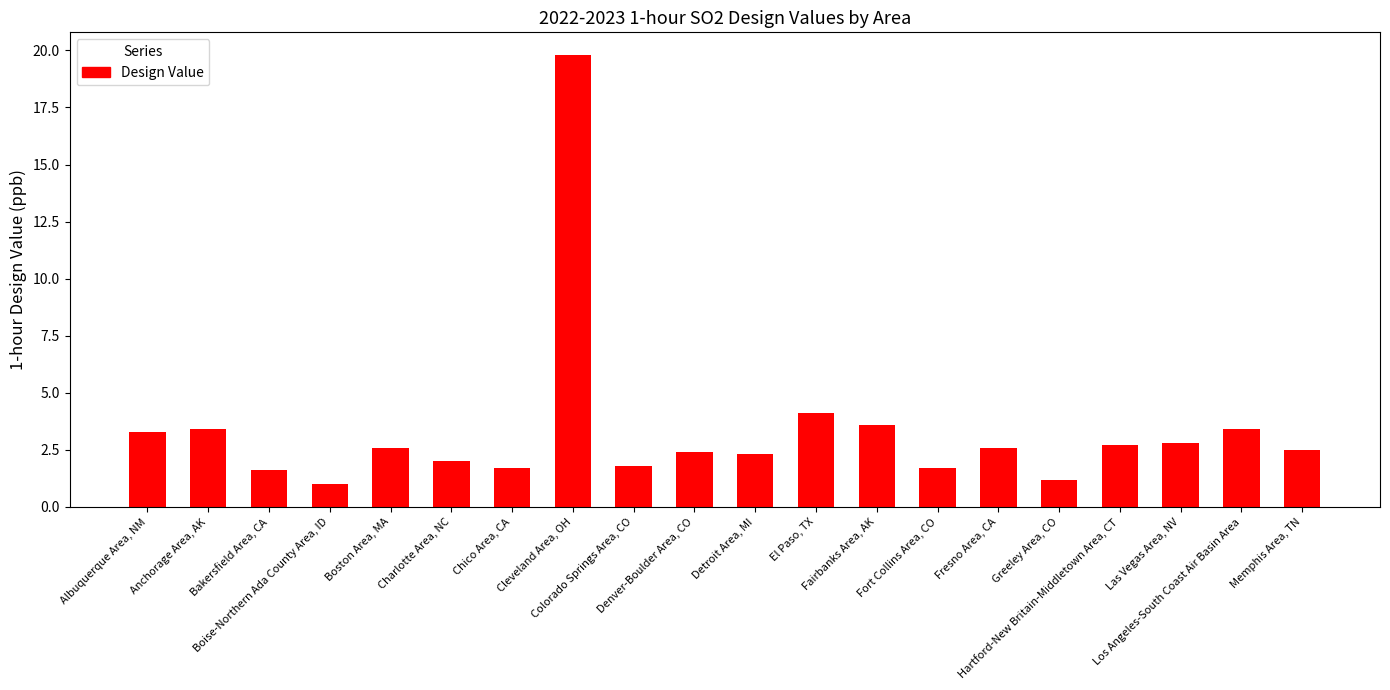

The chart shows a value of 28.9 at Cleveland Area, OH. True or false?

False